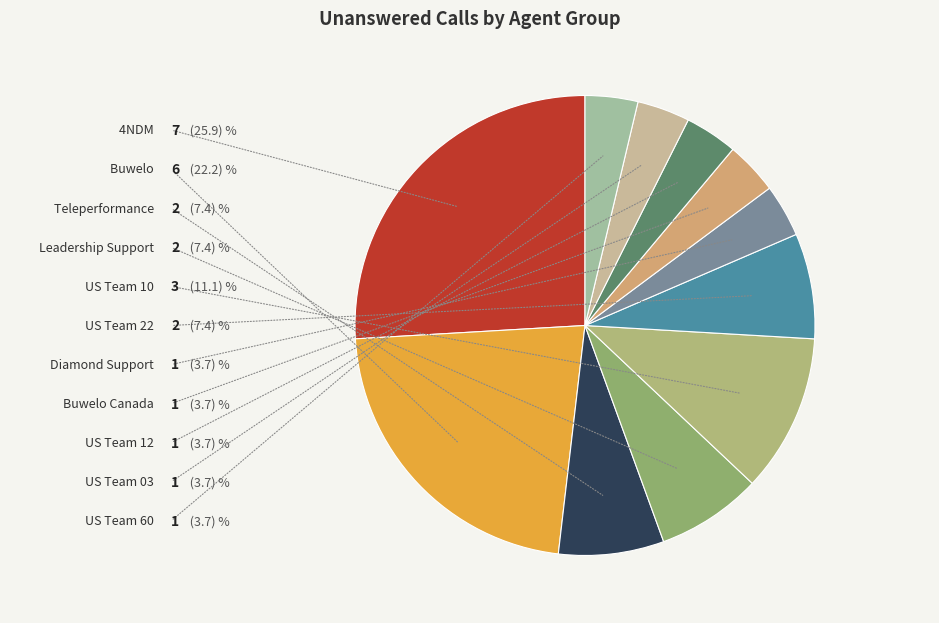

The Buwelo Canada slice represents 4% of the pie. True or false?

True